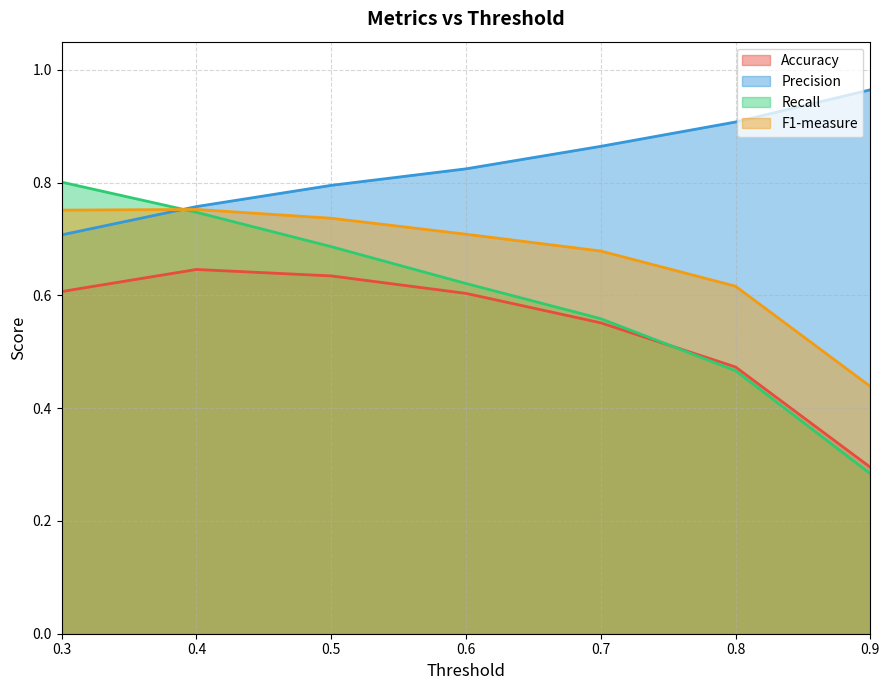

At which label is Recall closest to 0?

0.9